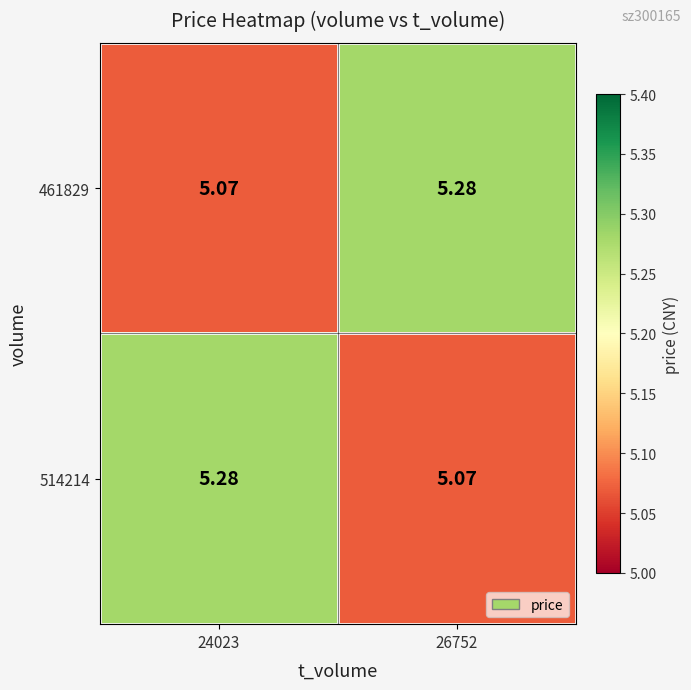

Is the value of 461829 at 26752 greater than the value of 514214 at 26752?

Yes